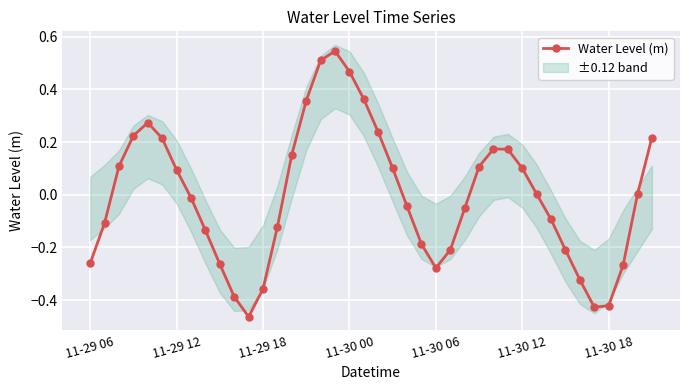

What position from the right is 11-29 06?

40